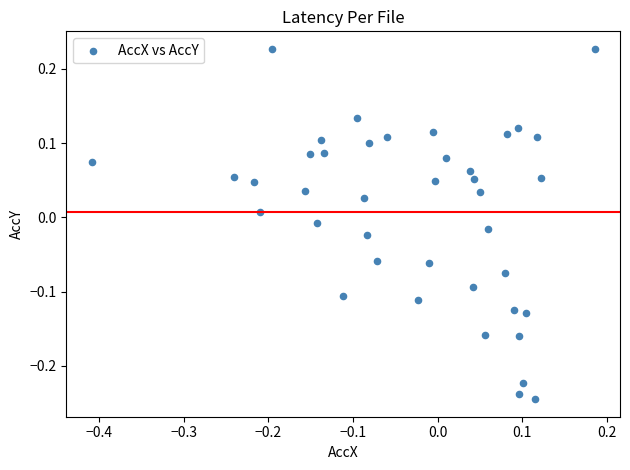

What is the range of Y values (max minus min)?

0.5